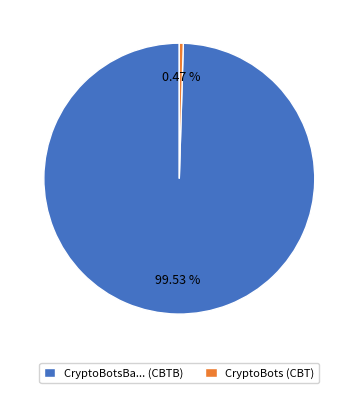

Which slice represents more than half of the pie?

CryptoBotsBa... (CBTB)